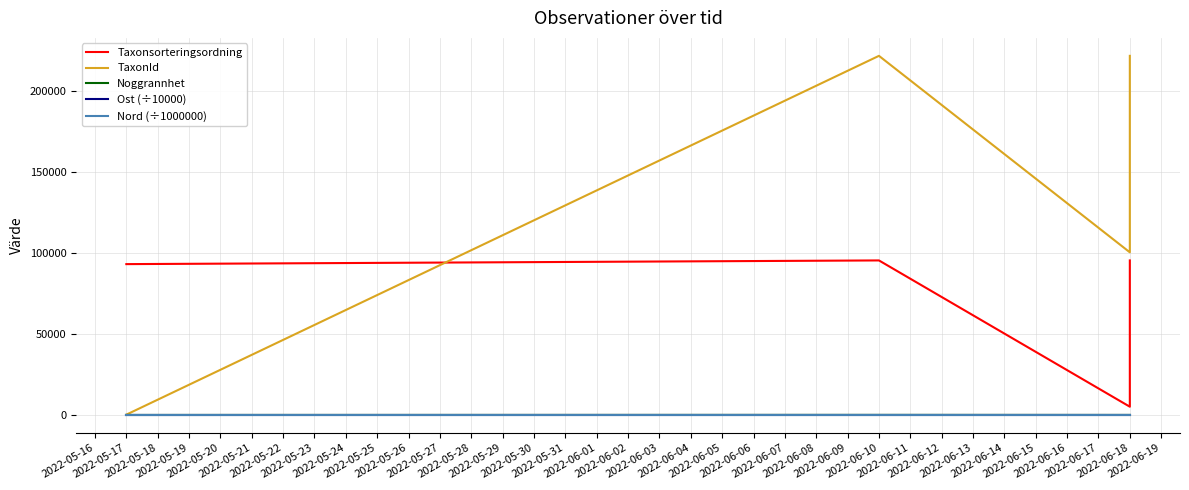

The Noggrannhet series shows 15.1 at 2022-06-10. True or false?

False